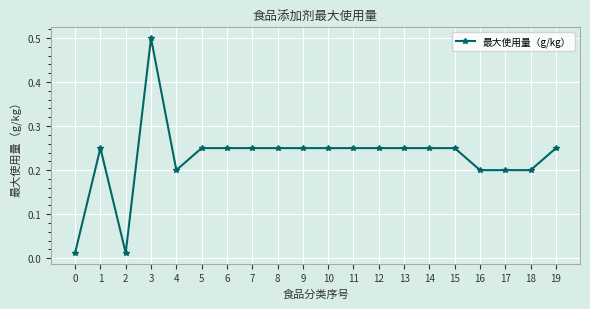

What is the difference between the maximum and minimum values?

0.5